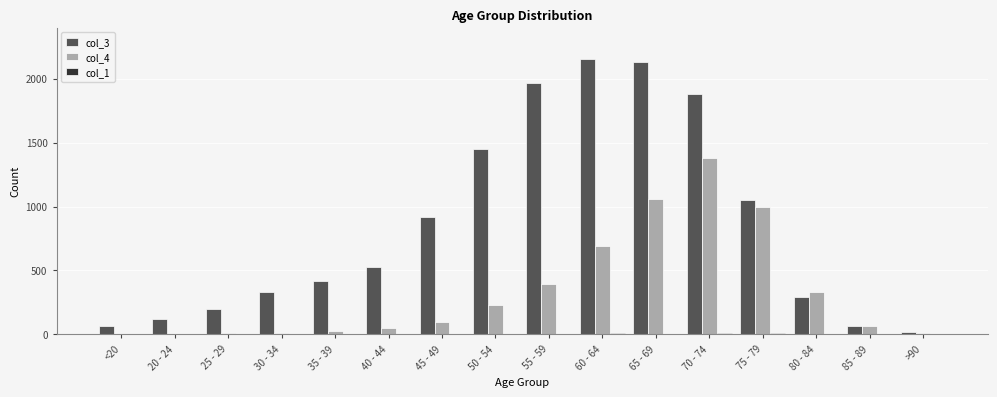

The value of col_3 at 70 - 74 is 1882. True or false?

True